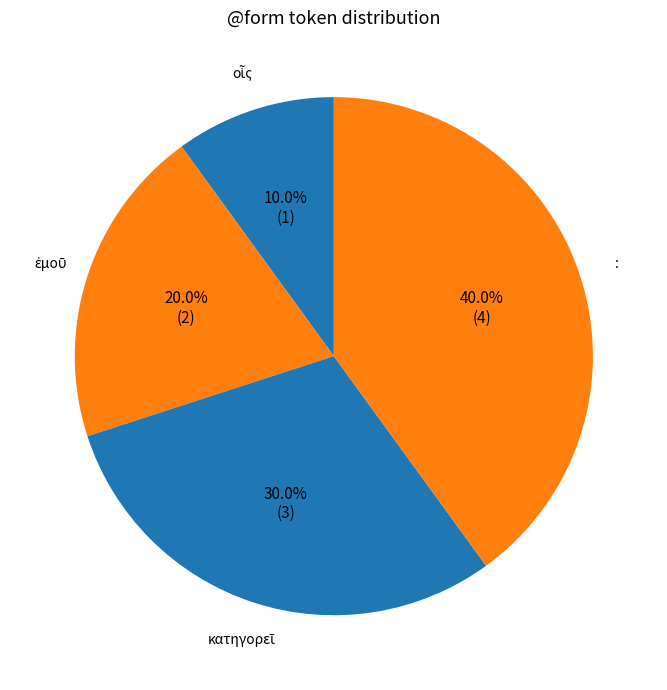

What is the largest slice in the pie chart?

: